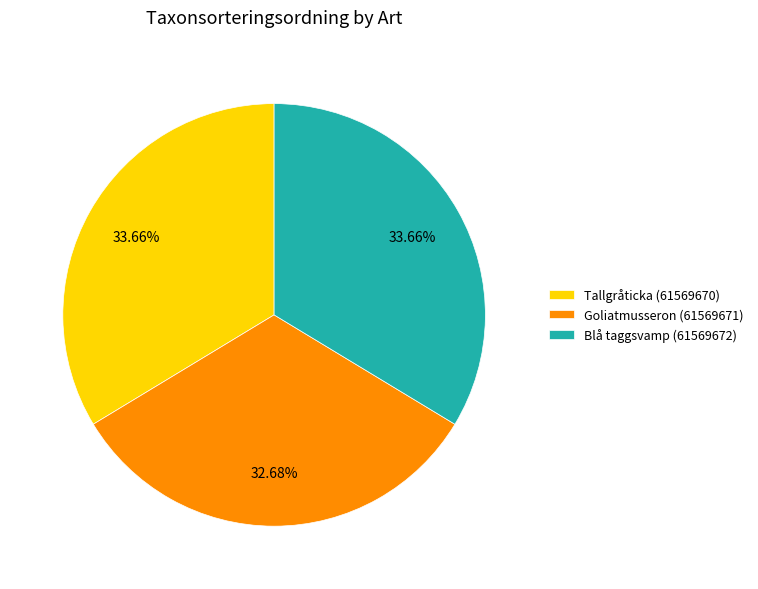

Is it true that Tallgråticka (61569670) is 34% of the pie?

True